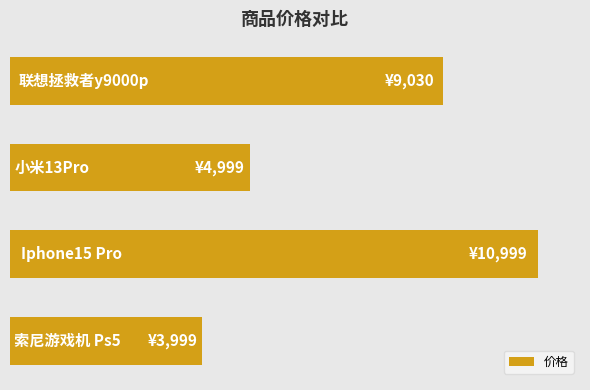

Are the bars grouped side by side (vs. stacked)?

No